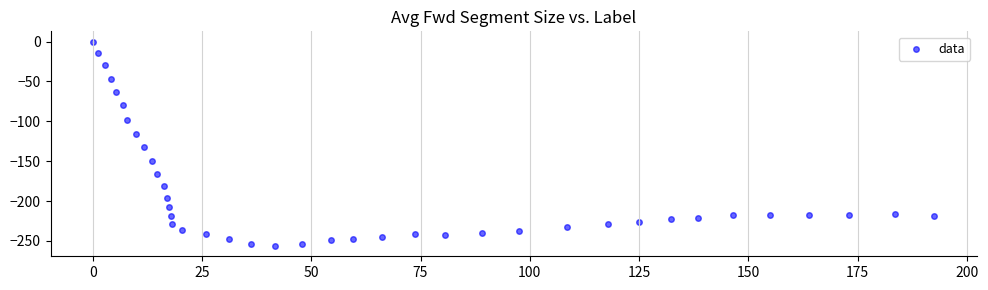

What Y value in the scatter plot is closest to -128?

-132.6